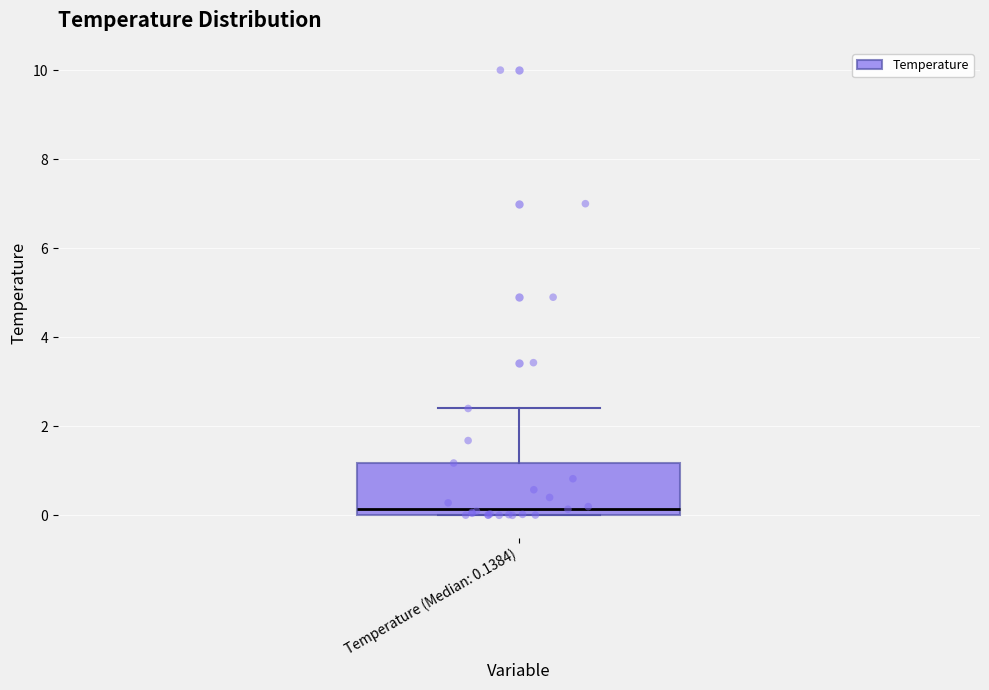

Transcribe this box plot: give where the median line is, the range the box spans, and where the two whiskers end, as read against the y-axis. The values are not printed on the chart, so give them approximately, as read against the axis.

median 0.2, box 0.0 to 1.2, whiskers 0.0 to 2.4